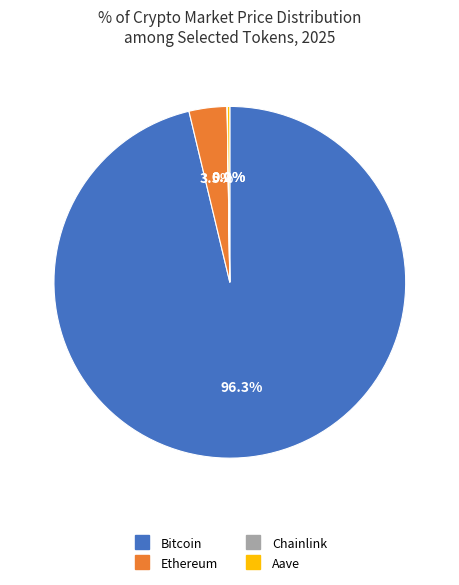

What portion of the pie excludes Bitcoin?

3.7%